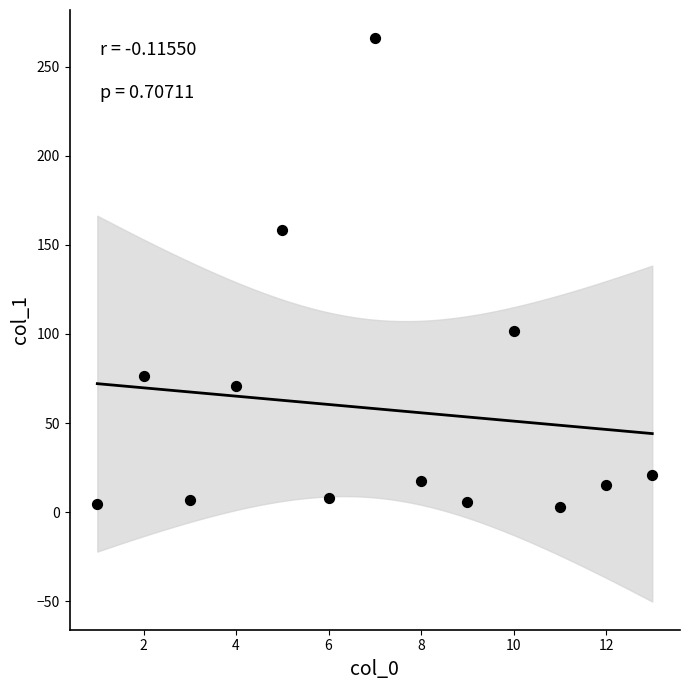

What Y value in the scatter plot is closest to 134?

158.6